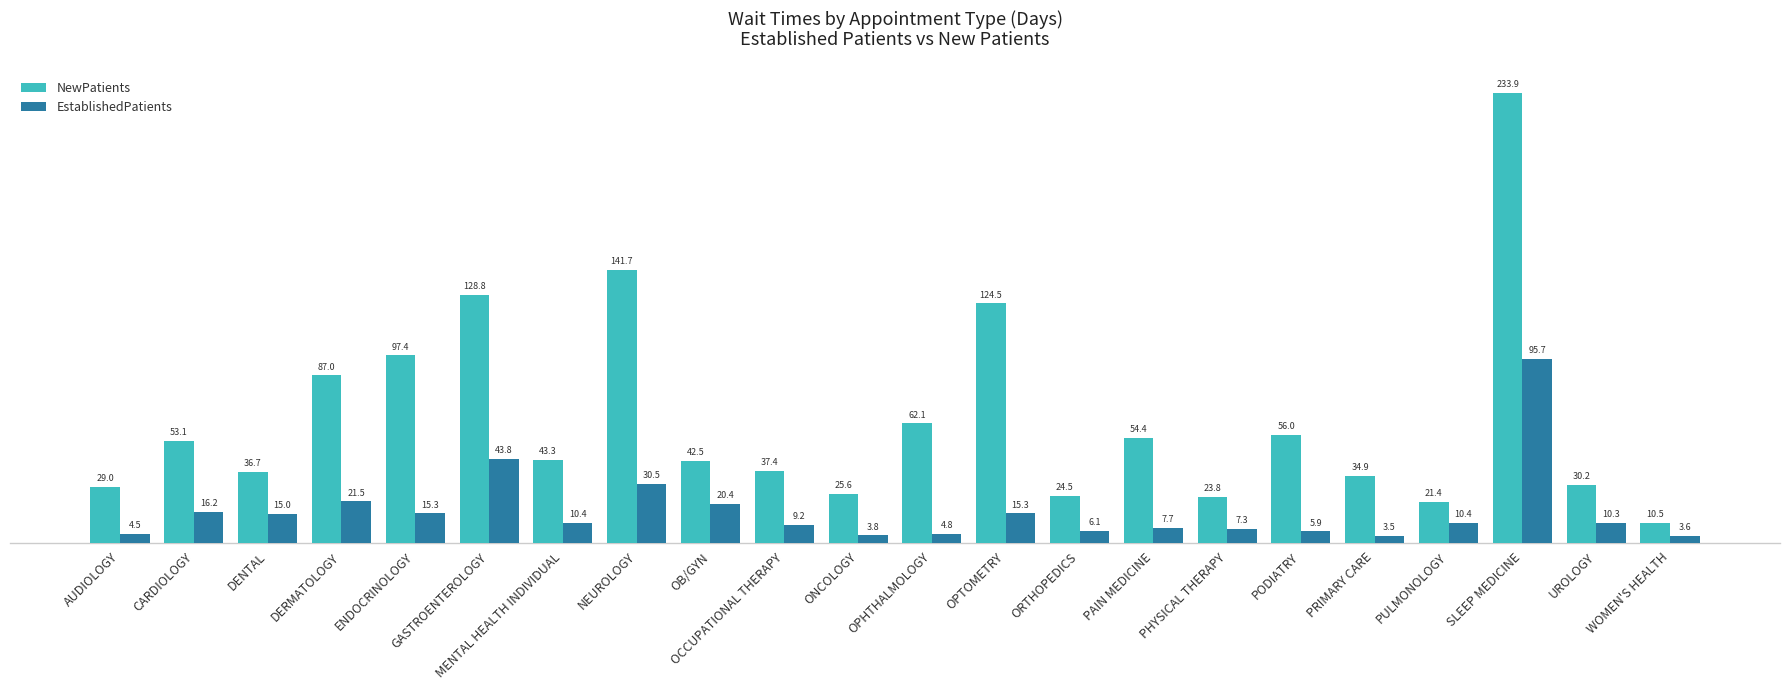

The value of NewPatients at SLEEP MEDICINE is 233.9. True or false?

True